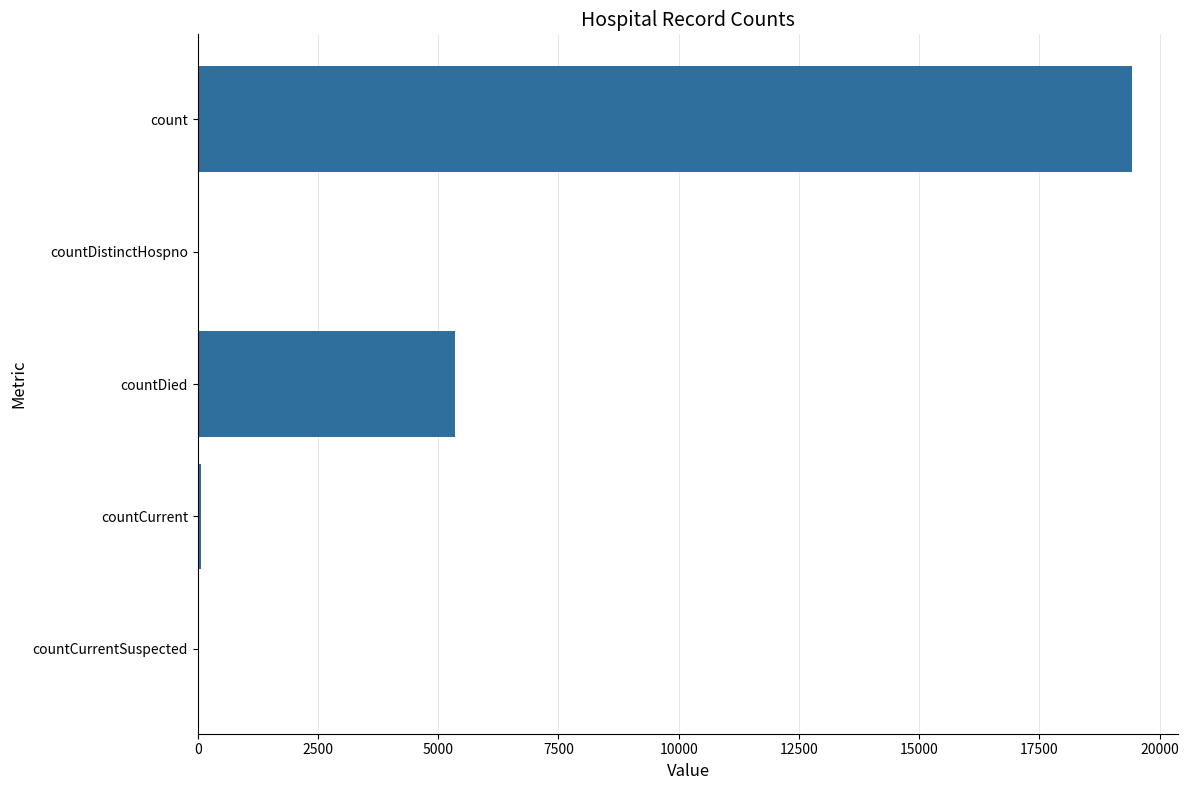

Are the bars horizontal?

Yes